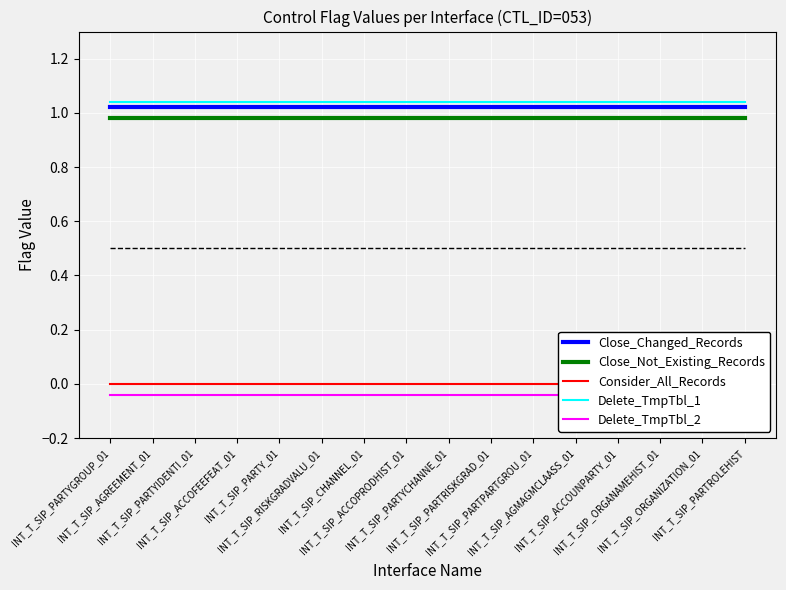

Is the value of Consider_All_Records at INT_T_SIP_ACCOFEEFEAT_01 greater than the value of Close_Changed_Records at INT_T_SIP_PARTROLEHIST?

No